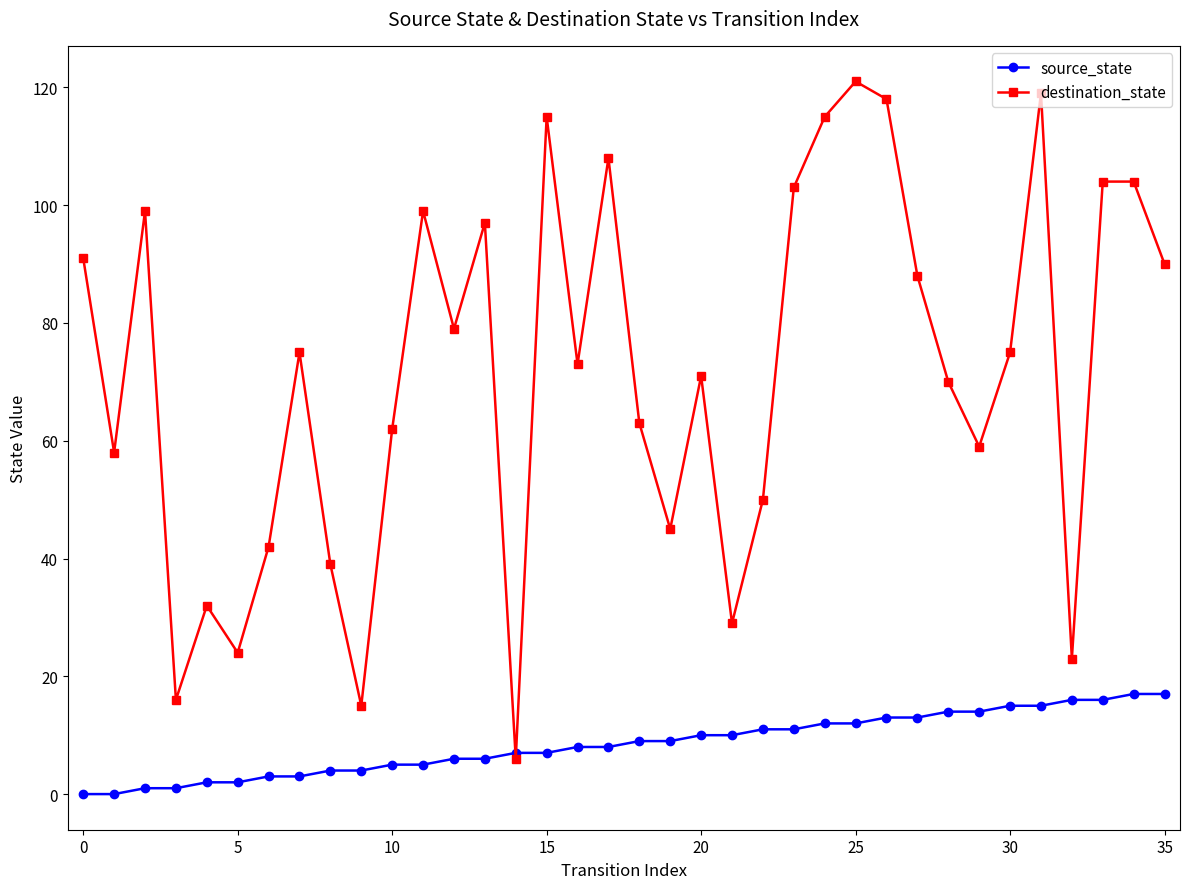

What is the greatest value displayed?

121